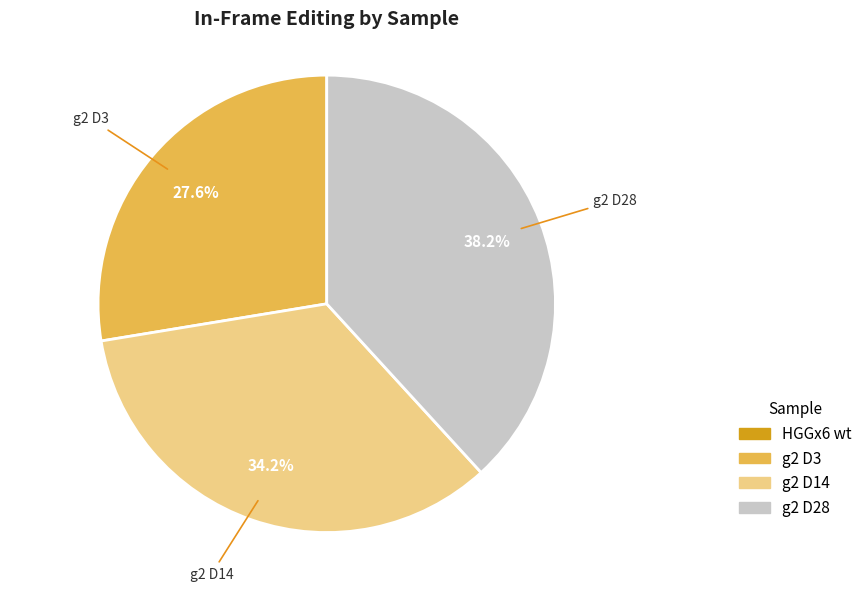

Approximately how many times larger is the value at g2 D3 compared to g2 D14?

0.8